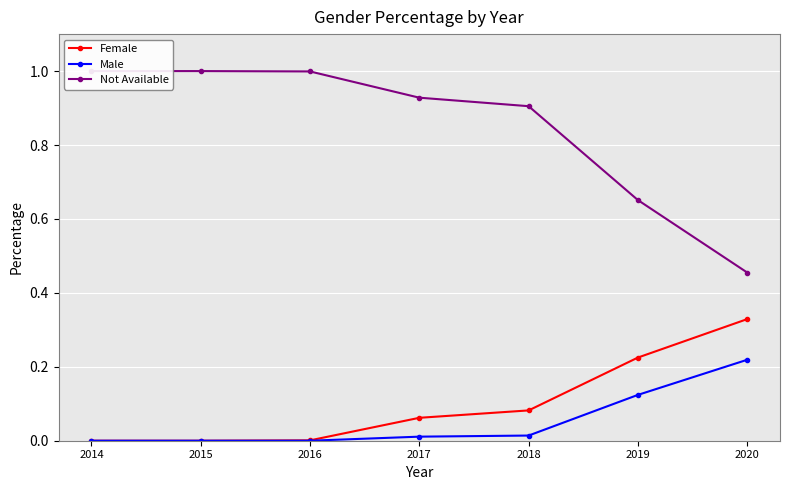

True or false: Male and Not Available intersect in this chart.

False